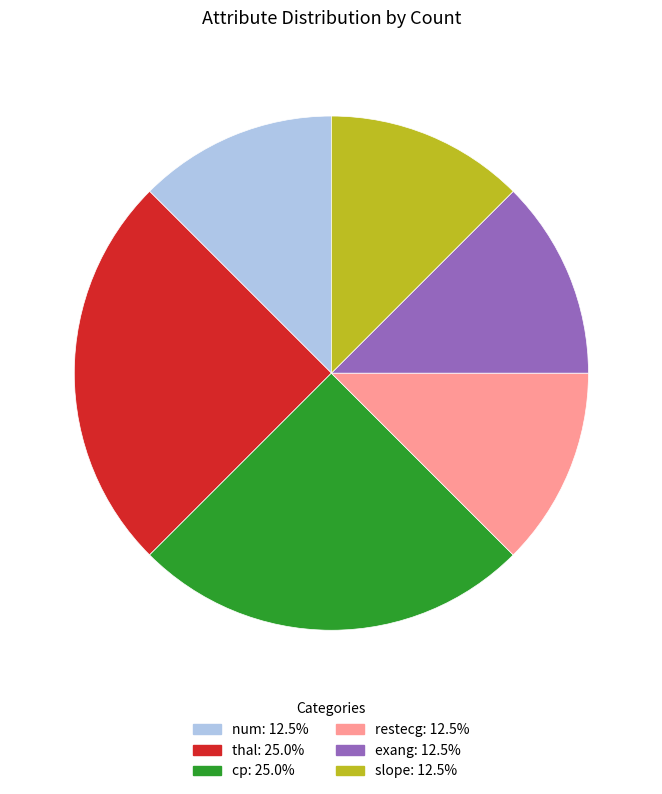

Is there any slice that represents more than half of the pie?

No